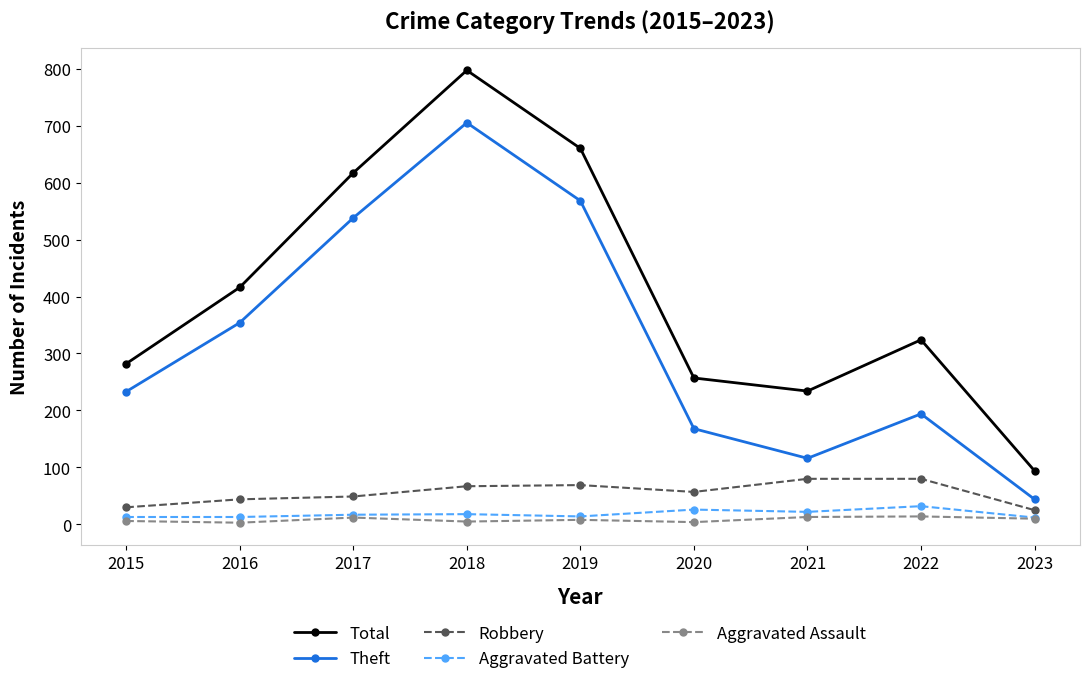

What is the difference between the second highest and second lowest values in the Aggravated Assault series?

9